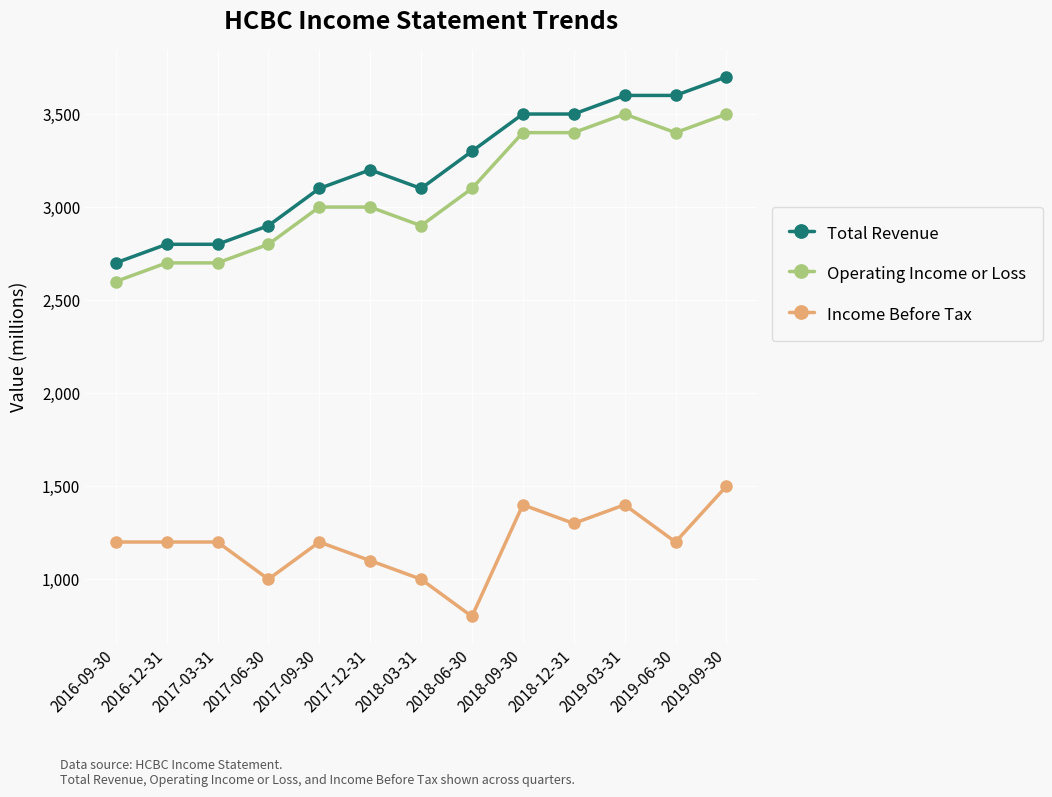

True or false: Total Revenue and Income Before Tax intersect in this chart.

False